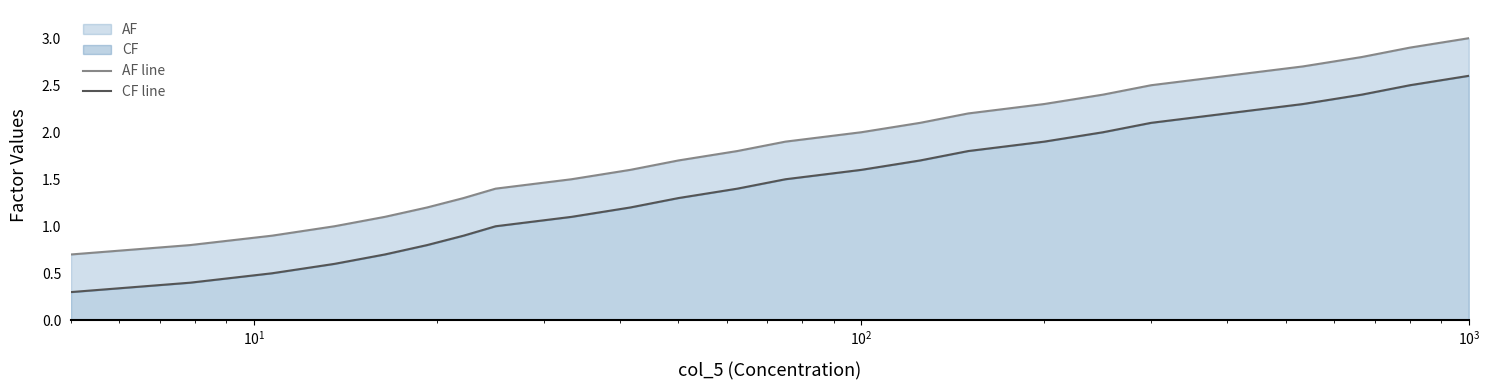

What is the value of the AF line point at the 10th from the left?

1.6